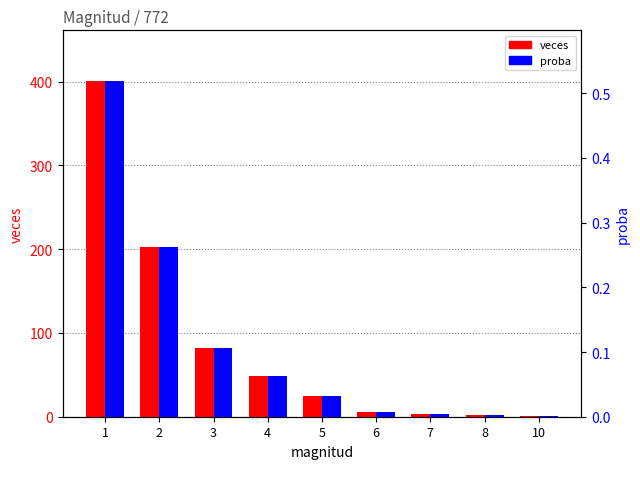

The veces series shows 401.0 at 1. True or false?

True